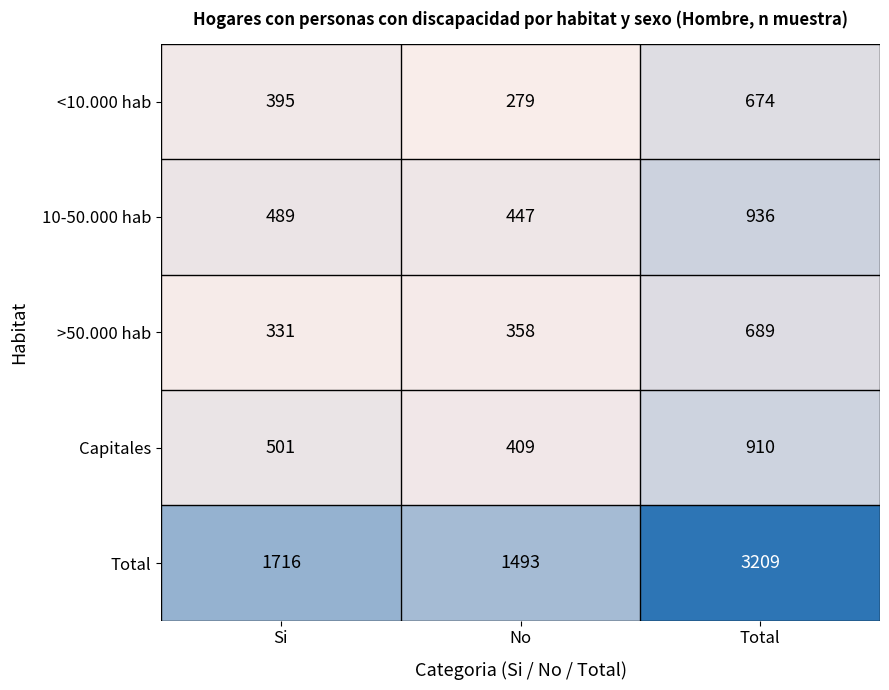

Which label corresponds to the largest value in the chart?

Total